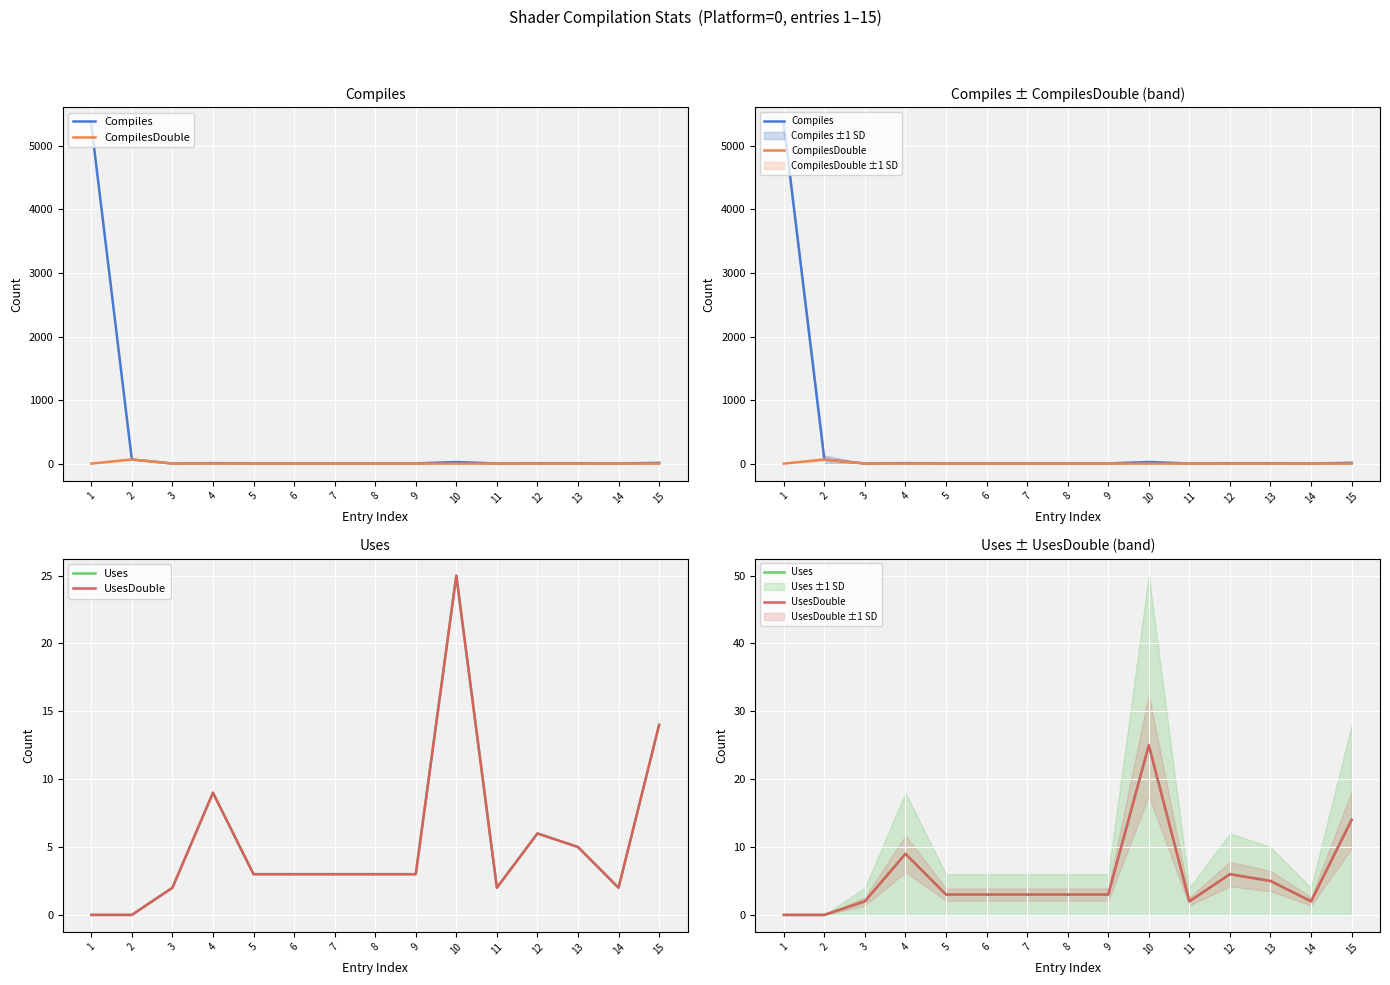

What is the difference between the maximum and minimum values in the UsesDouble series?

25